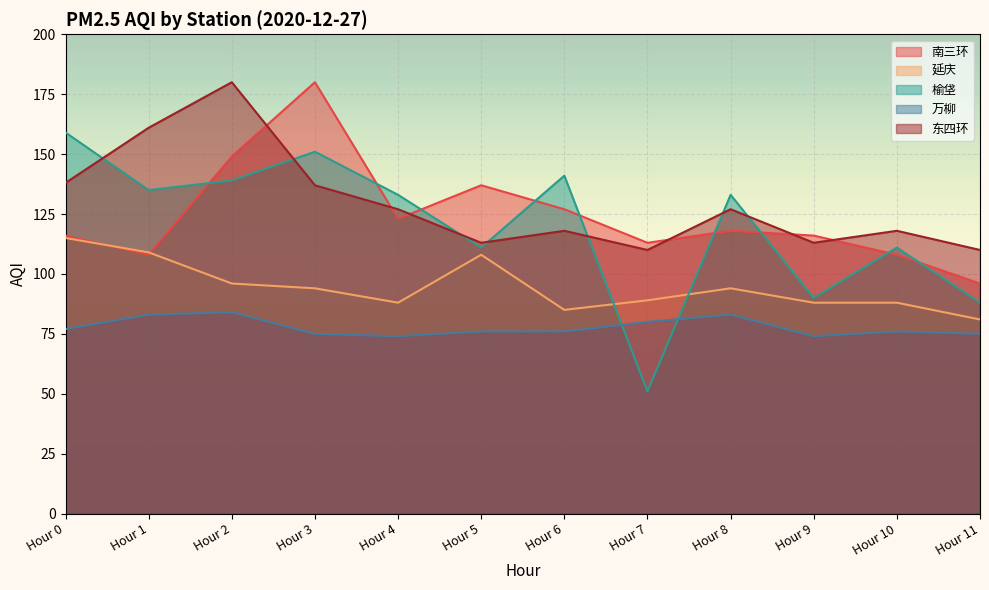

In 东四环, how many points are higher than both neighbors (excluding endpoints)?

4